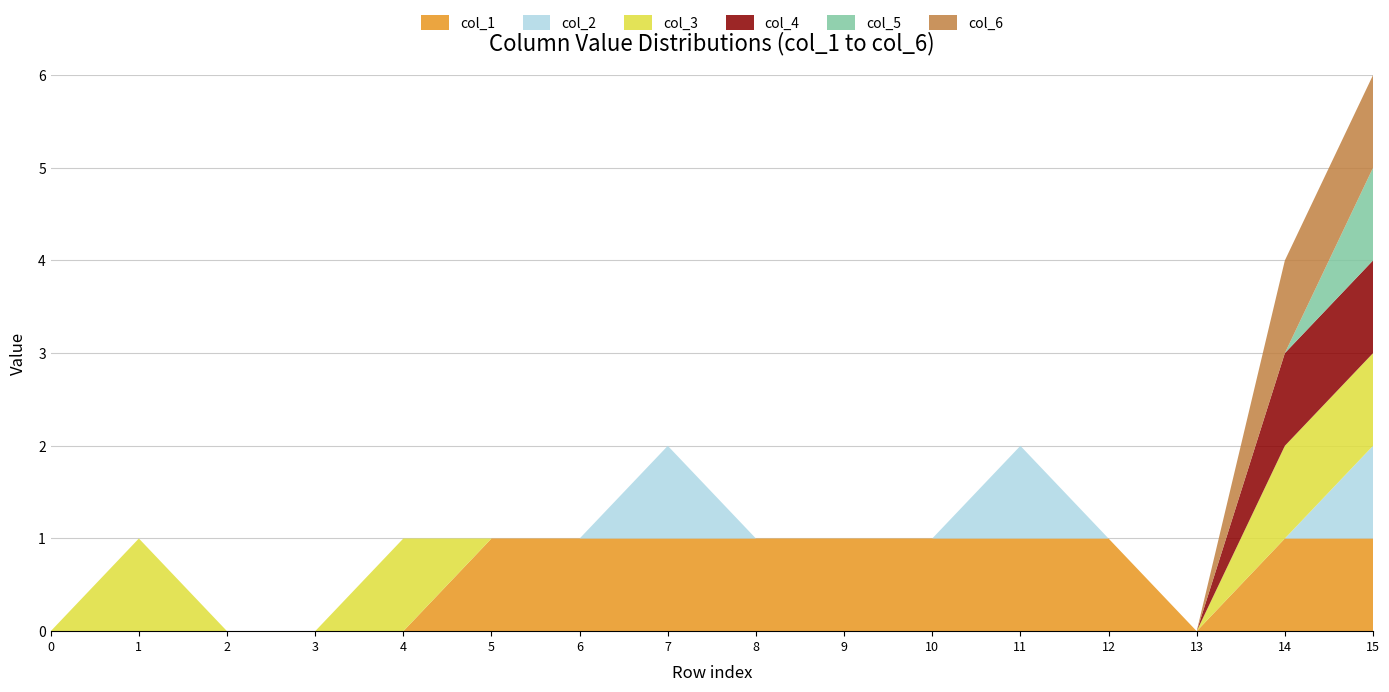

Reading left to right, what are all the values shown in this chart?

col_1: 0=0	1=0	2=0	3=0	4=0	5=1	6=1	7=1	8=1	9=1	10=1	11=1	12=1	13=0	14=1	15=1
col_2: 0=0	1=0	2=0	3=0	4=0	5=0	6=0	7=1	8=0	9=0	10=0	11=1	12=0	13=0	14=0	15=1
col_3: 0=0	1=1	2=0	3=0	4=1	5=0	6=0	7=0	8=0	9=0	10=0	11=0	12=0	13=0	14=1	15=1
col_4: 0=0	1=0	2=0	3=0	4=0	5=0	6=0	7=0	8=0	9=0	10=0	11=0	12=0	13=0	14=1	15=1
col_5: 0=0	1=0	2=0	3=0	4=0	5=0	6=0	7=0	8=0	9=0	10=0	11=0	12=0	13=0	14=0	15=1
col_6: 0=0	1=0	2=0	3=0	4=0	5=0	6=0	7=0	8=0	9=0	10=0	11=0	12=0	13=0	14=1	15=1